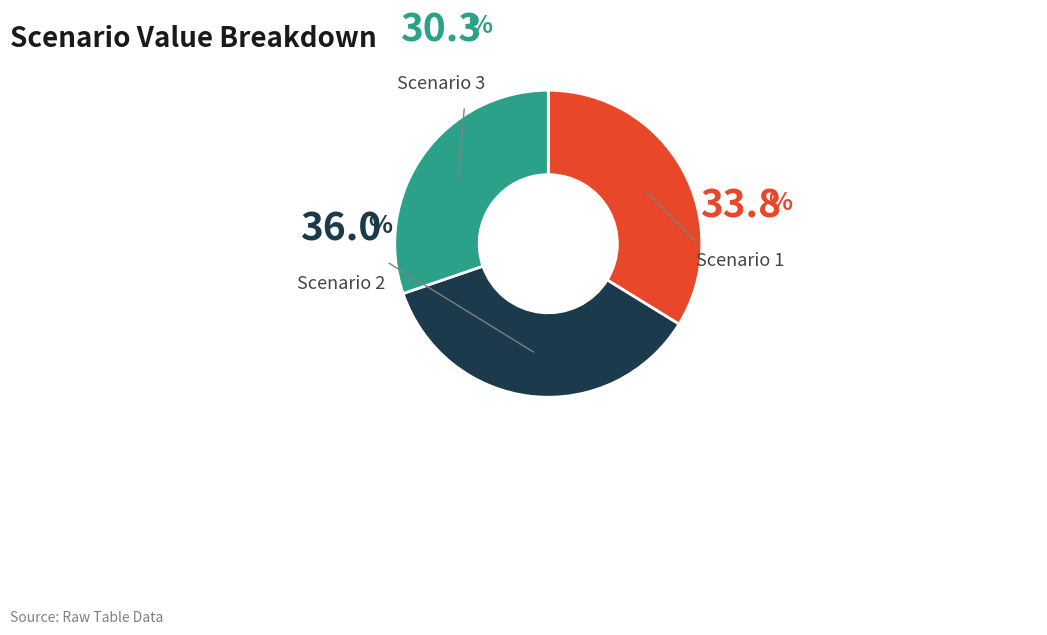

Does any single category account for the majority?

No